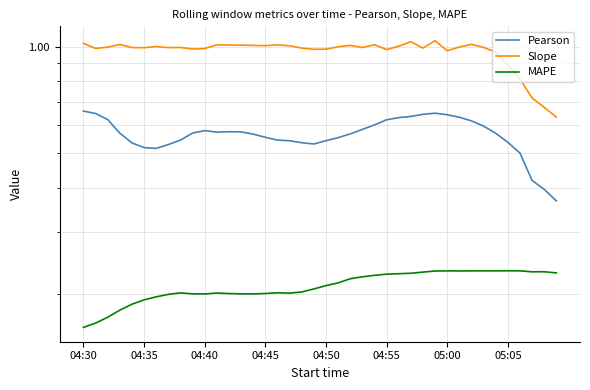

Reading left to right, what are all the values shown in this chart?

Pearson: 0.7	0.6	0.6	0.6	0.5	0.5	0.5	0.5	0.5	0.6	0.6	0.6	0.6	0.6	0.6	0.6	0.5	0.5	0.5	0.5	0.5	0.6	0.6	0.6	0.6	0.6	0.6	0.6	0.6	0.6	0.6	0.6	0.6	0.6	0.6	0.5	0.5	0.4	0.4	0.4
Slope: 1.0	1.0	1.0	1.0	1.0	1.0	1.0	1.0	1.0	1.0	1.0	1.0	1.0	1.0	1.0	1.0	1.0	1.0	1.0	1.0	1.0	1.0	1.0	1.0	1.0	1.0	1.0	1.0	1.0	1.0	1.0	1.0	1.0	1.0	1.0	0.9	0.8	0.7	0.7	0.6
MAPE: 0.2	0.2	0.2	0.2	0.2	0.2	0.2	0.2	0.2	0.2	0.2	0.2	0.2	0.2	0.2	0.2	0.2	0.2	0.2	0.2	0.2	0.2	0.2	0.2	0.2	0.2	0.2	0.2	0.2	0.2	0.2	0.2	0.2	0.2	0.2	0.2	0.2	0.2	0.2	0.2